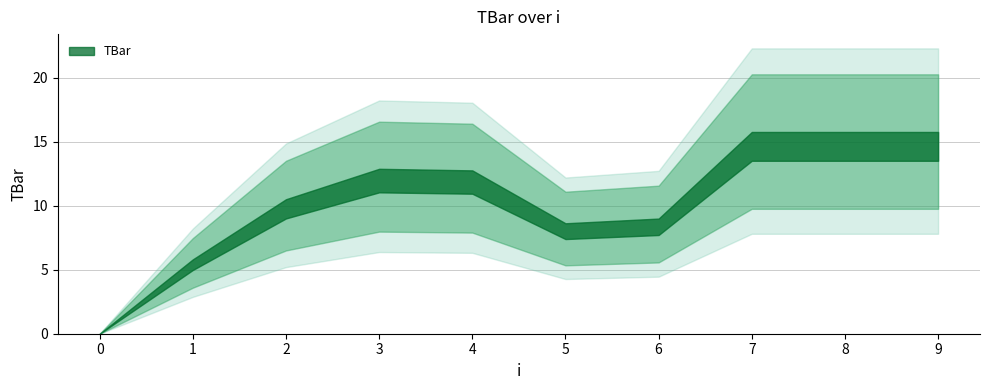

Where is the first local minimum?

5